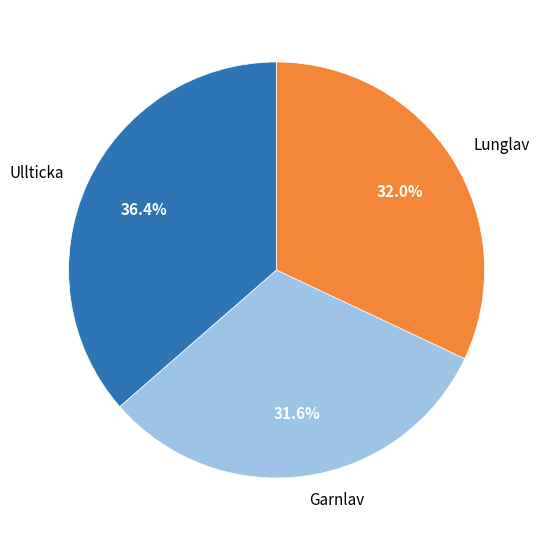

How many slices are in this pie chart?

3